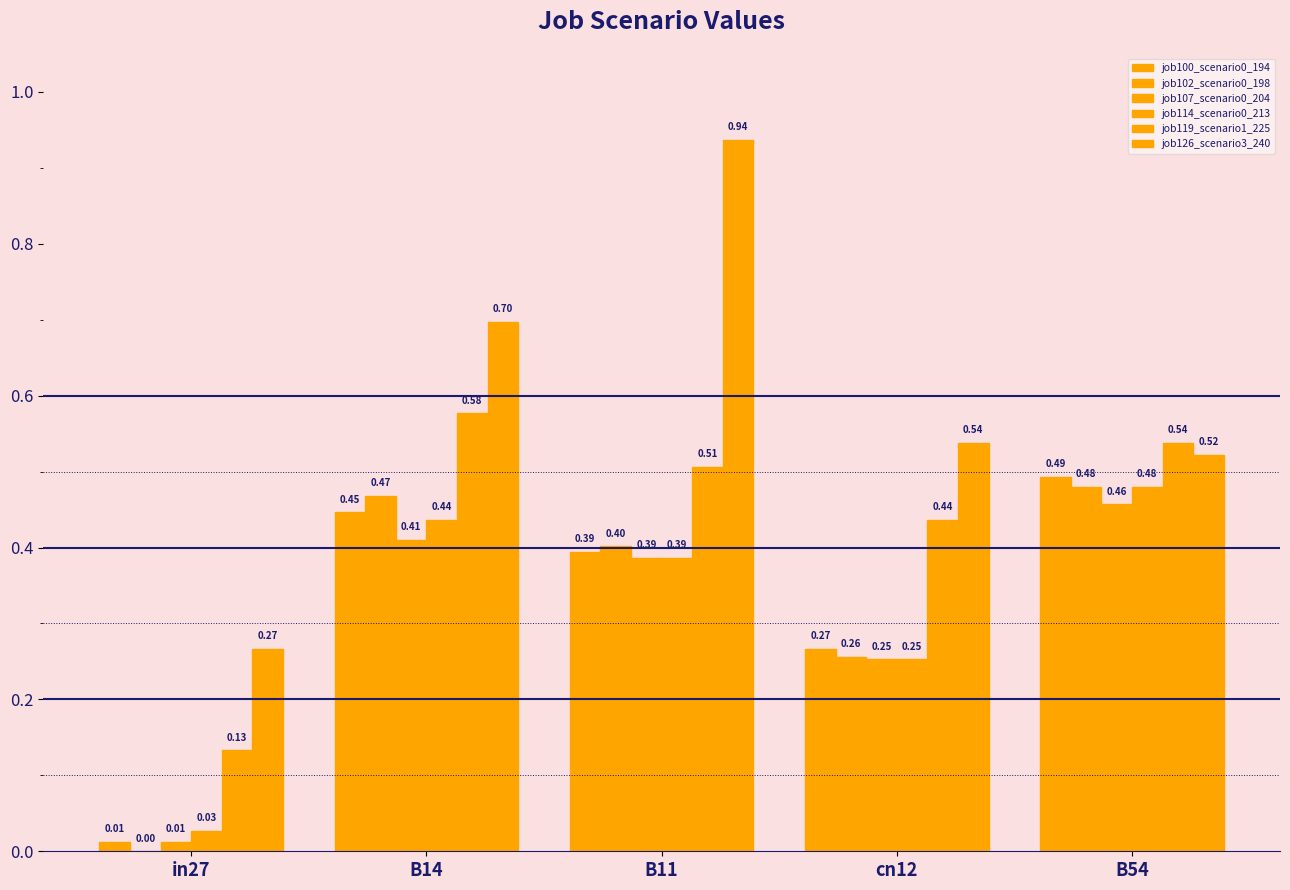

How many series are shown in this chart?

6